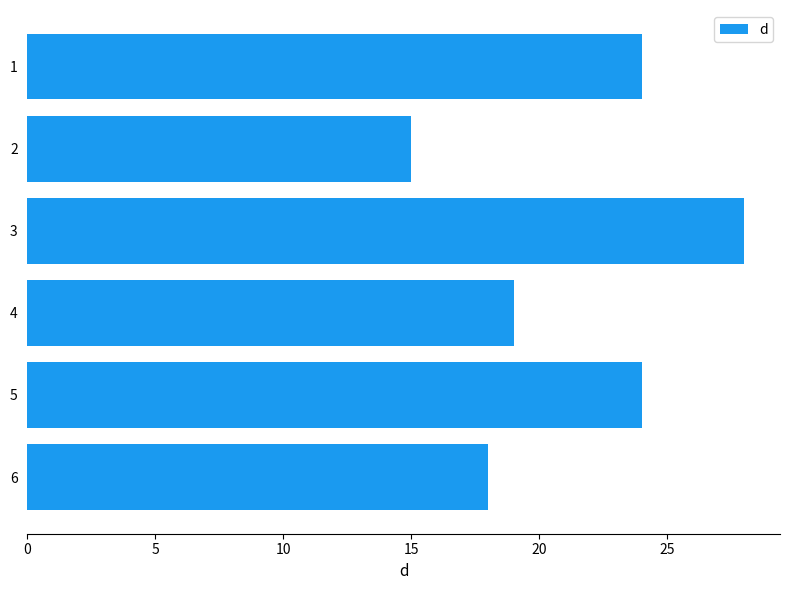

What is the difference between the second highest and minimum values?

9